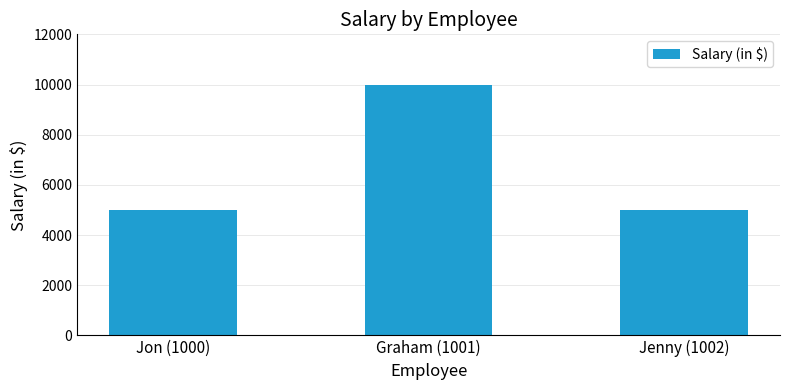

What is the difference between the values at Jon (1000) and Graham (1001)?

5000